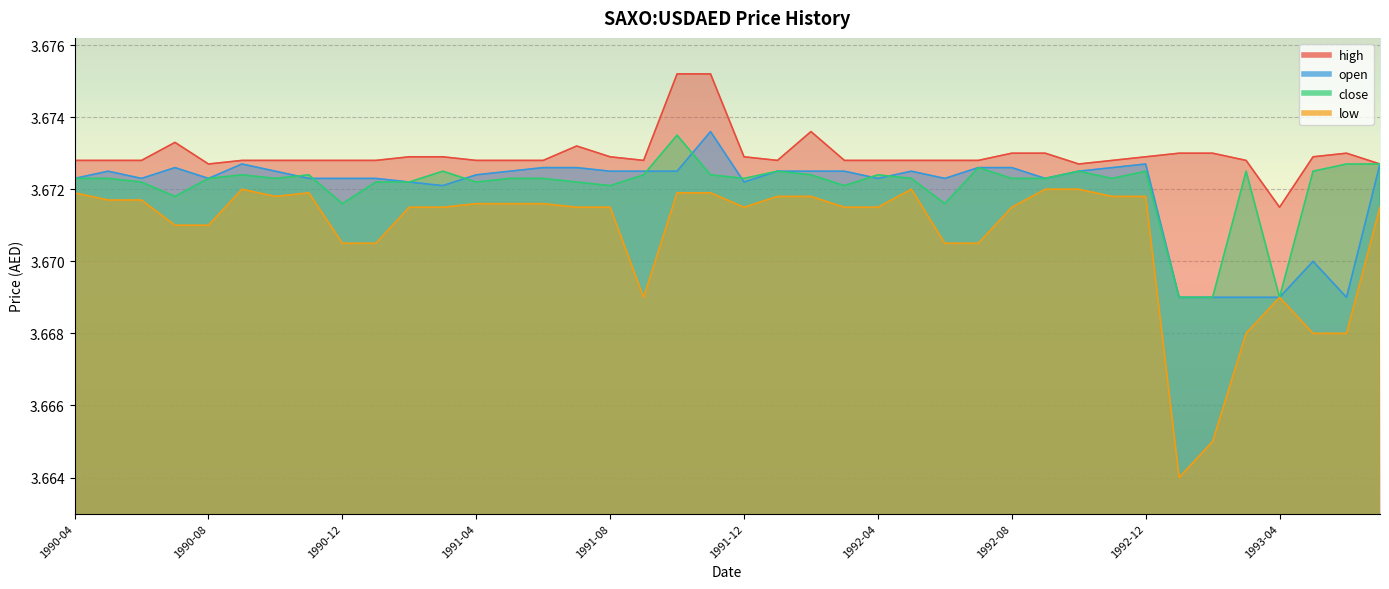

How many interior local valleys does the open series have?

8